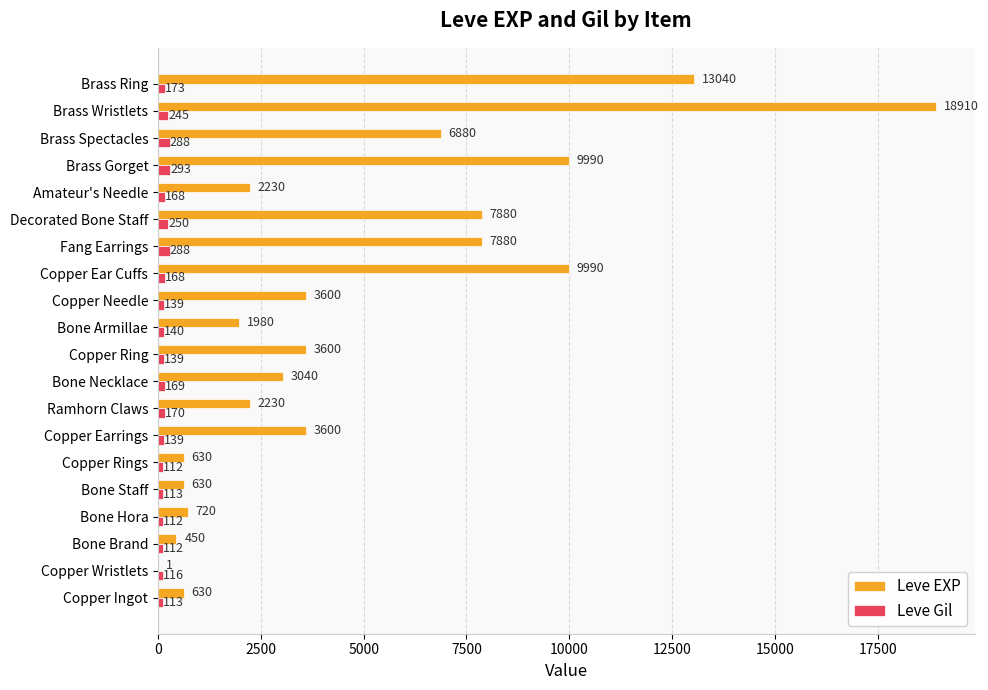

Count the number of categories in the chart.

20